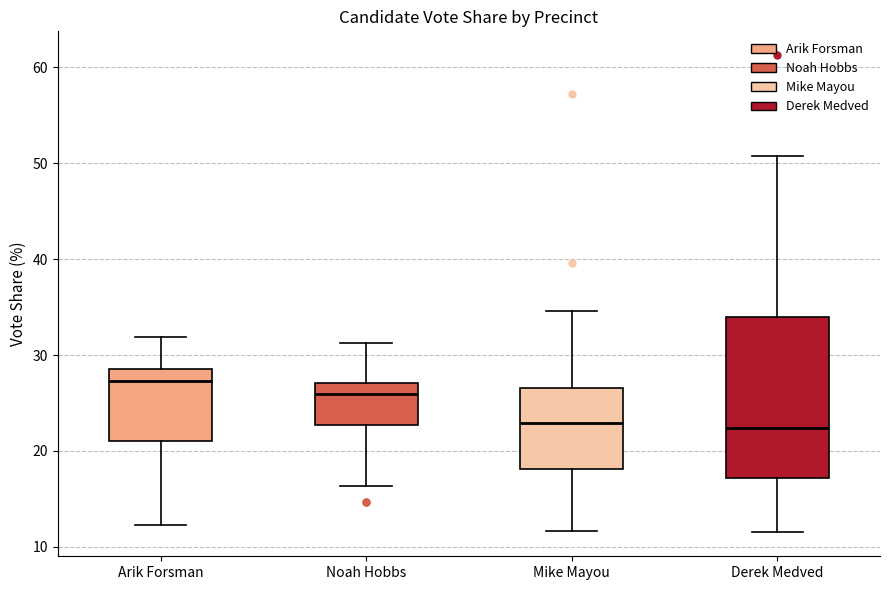

Reading left to right, read every box against the y-axis: the position of its median line, the range the box covers, and the ends of its whiskers. The values are not printed on the chart, so give them approximately, as read against the axis.

Arik Forsman: median 27, box 21 to 29, whiskers 12 to 32
Noah Hobbs: median 26, box 23 to 27, whiskers 16 to 31
Mike Mayou: median 23, box 18 to 27, whiskers 12 to 35
Derek Medved: median 22, box 17 to 34, whiskers 11 to 51